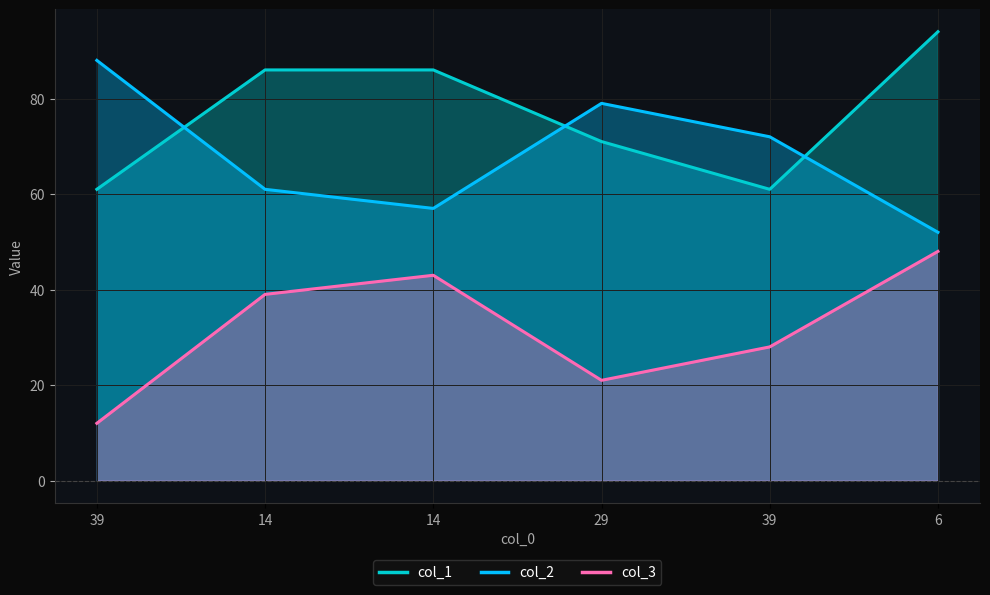

Rank the series by their average value, from lowest to highest.

col_3, col_2, col_1